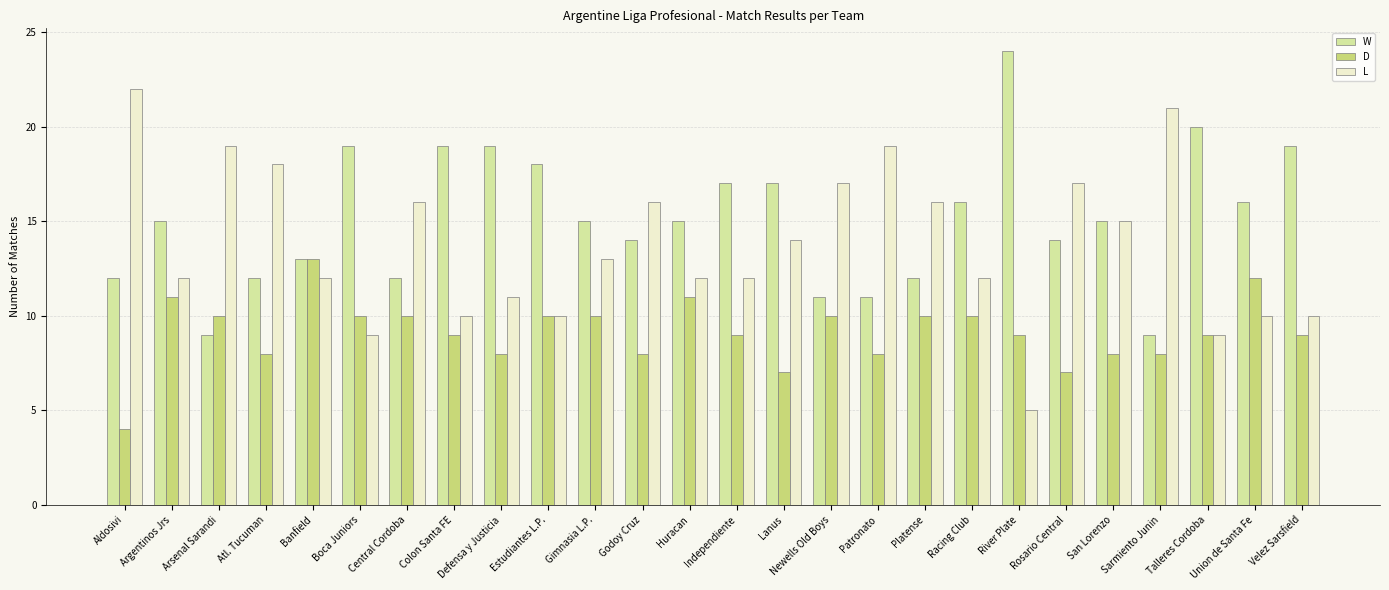

What value does the W series have at Boca Juniors?

19